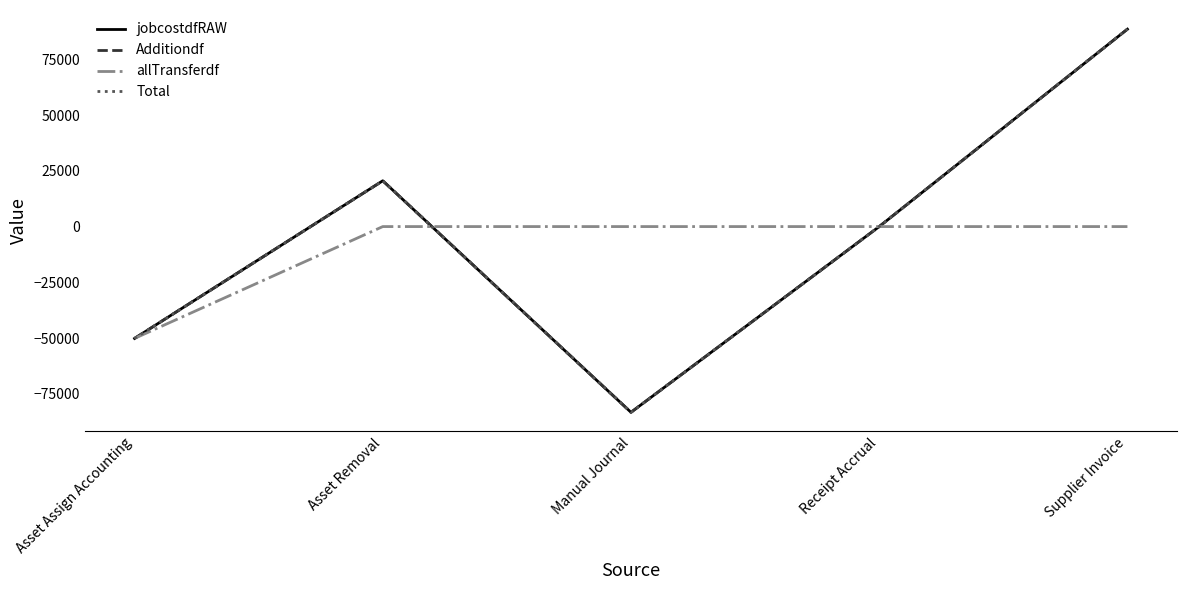

What position from the left is Asset Assign Accounting?

1